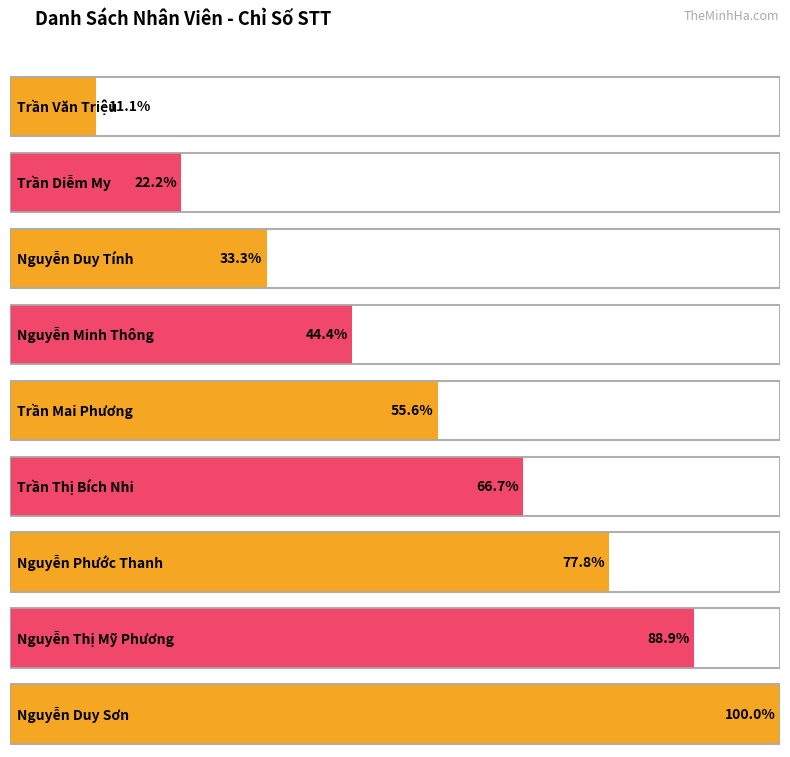

Does the chart contain any negative values?

No